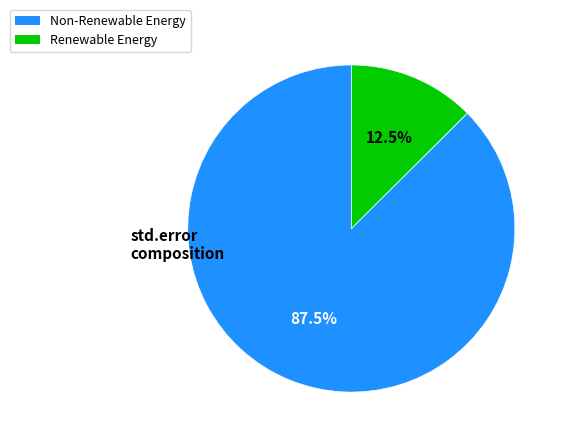

Does any single category account for the majority?

Yes